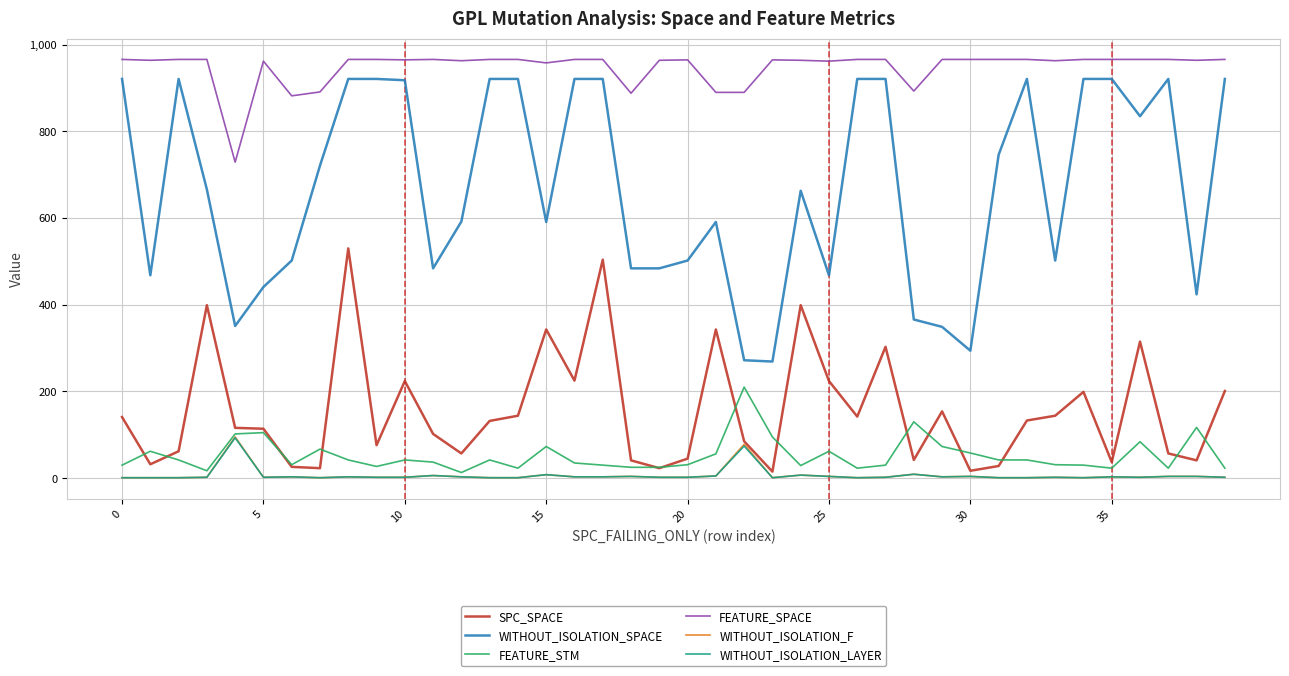

At how many categories does at least one series exceed 721?

40